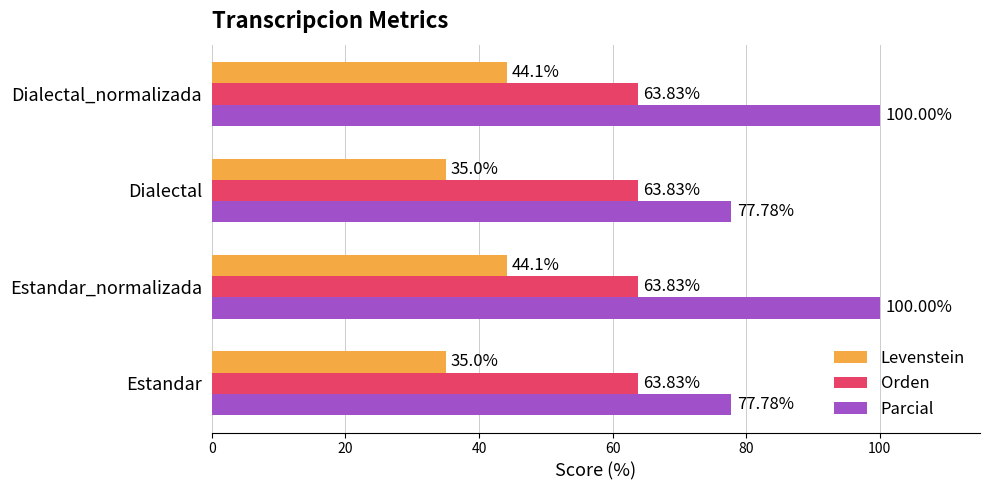

How many data points does each series have?

4